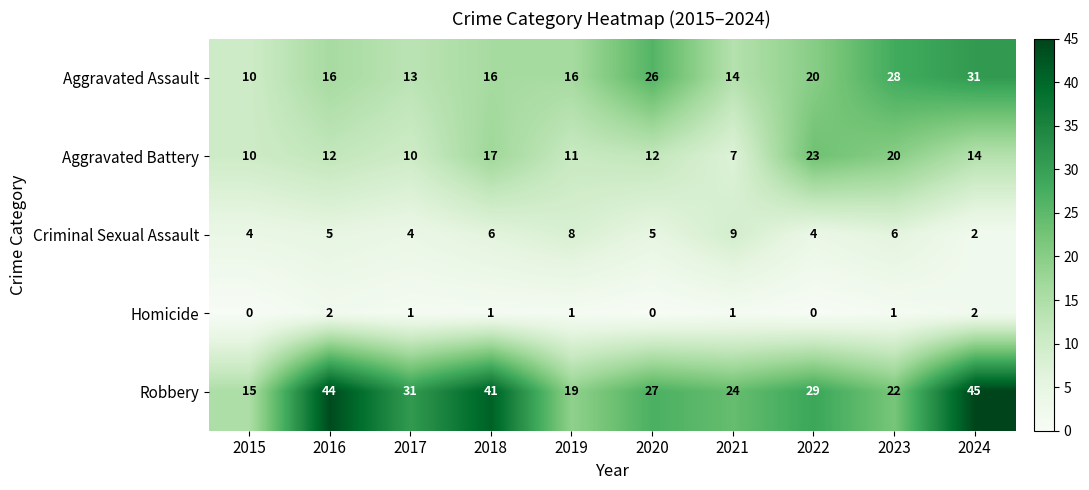

What is the maximum value shown in the chart?

45